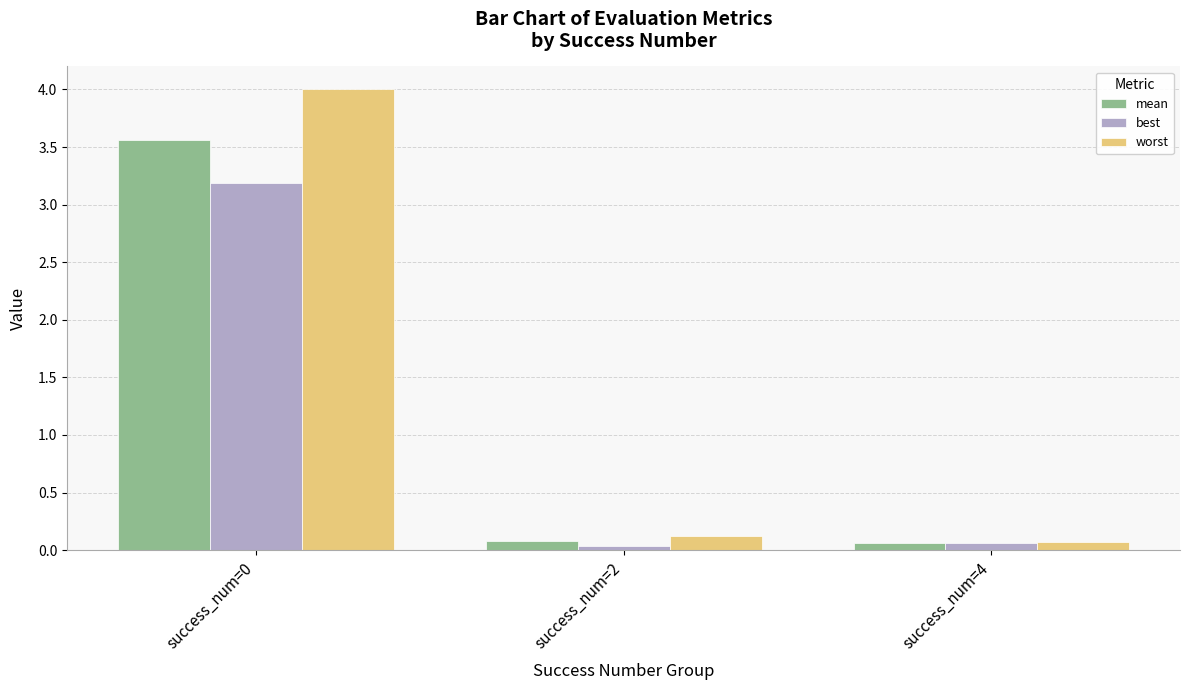

What is the maximum value shown in the chart?

4.0